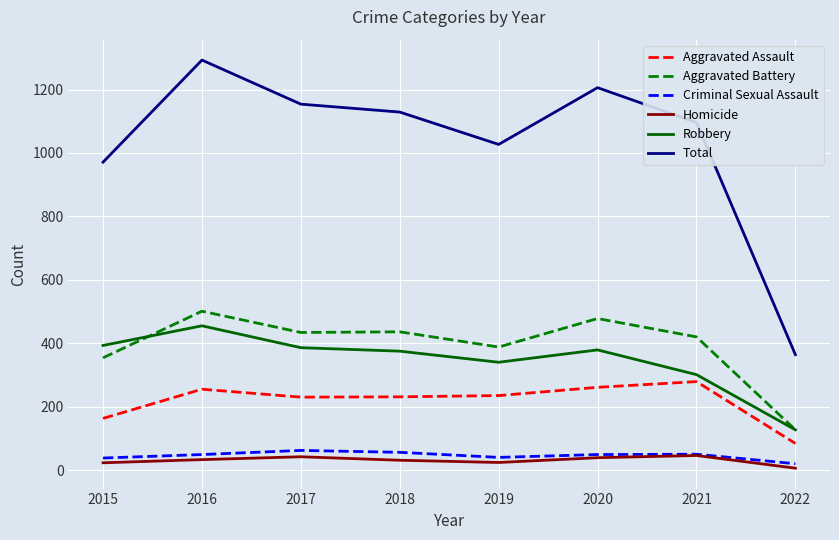

Rank the categories by Total value from lowest to highest.

2022, 2015, 2019, 2021, 2018, 2017, 2020, 2016